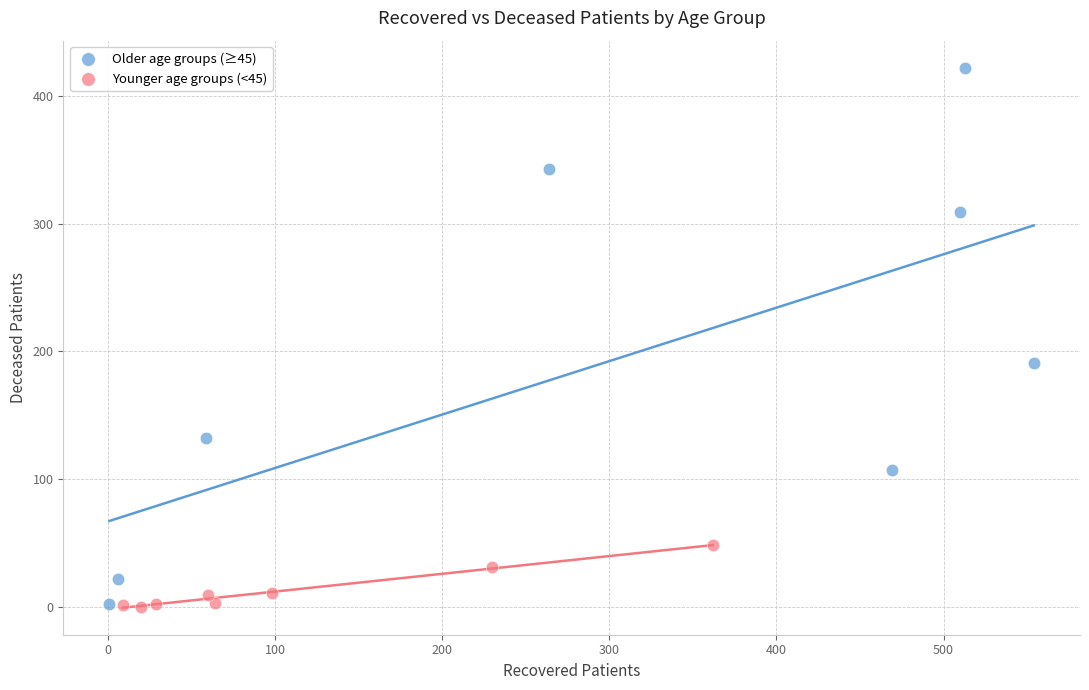

Which series has the largest Y range (max minus min)?

Older age groups (≥45)